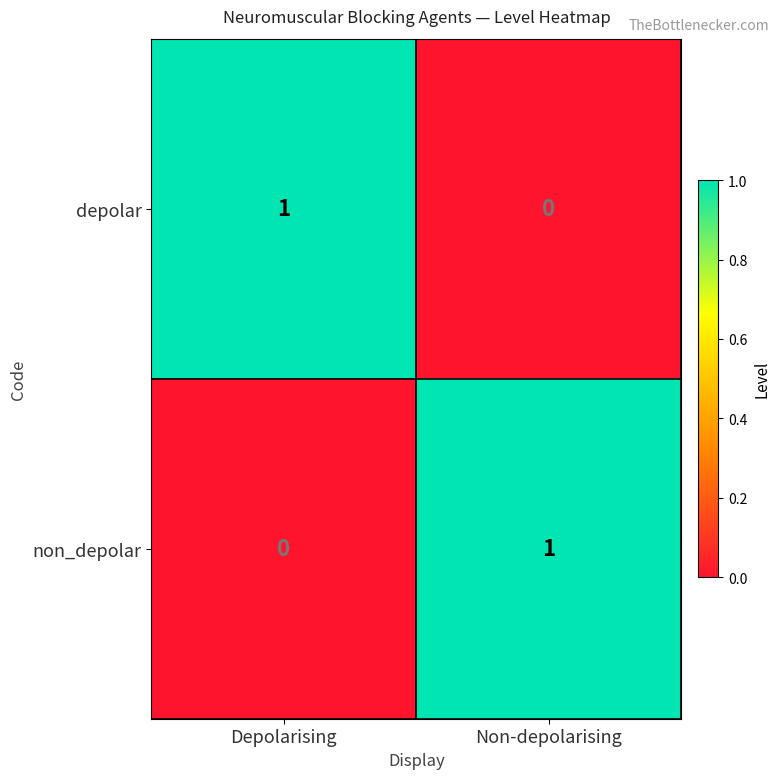

Is it true that non_depolar equals 1 at Non-depolarising?

True